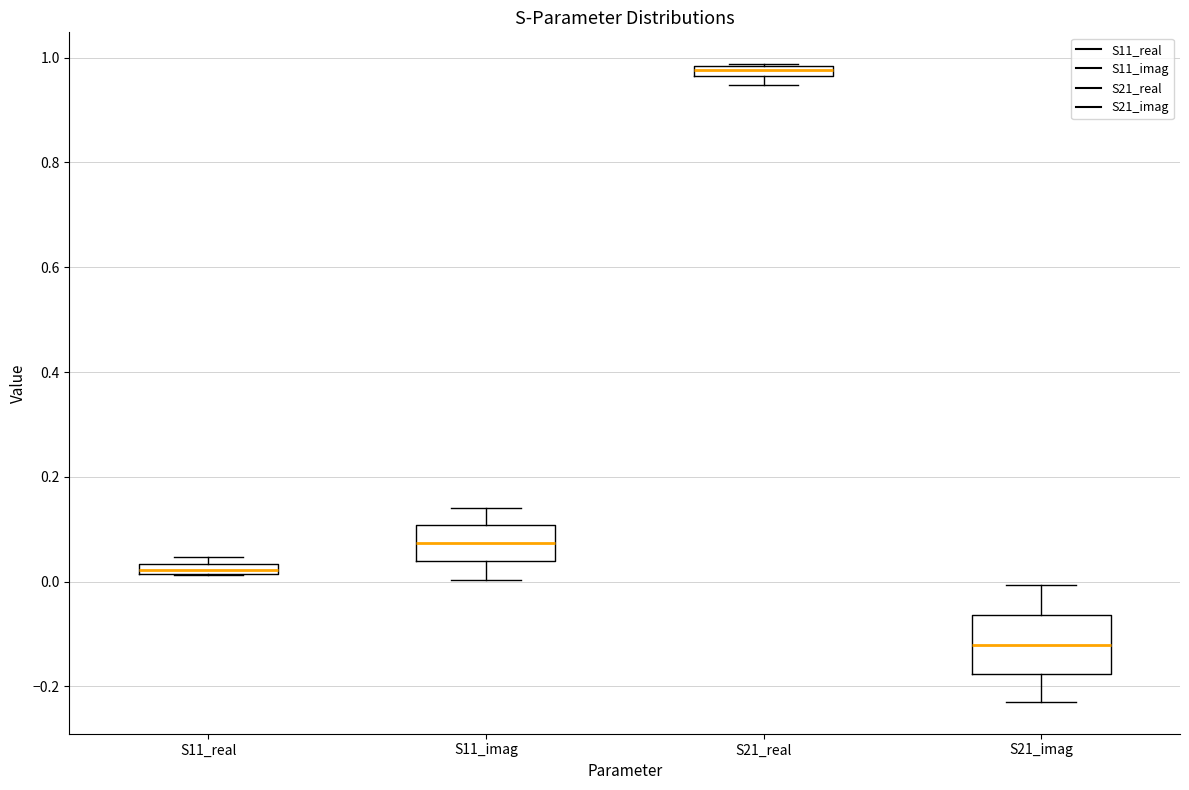

Comparing the boxes themselves (not the whiskers), which one is the tallest?

S21_imag